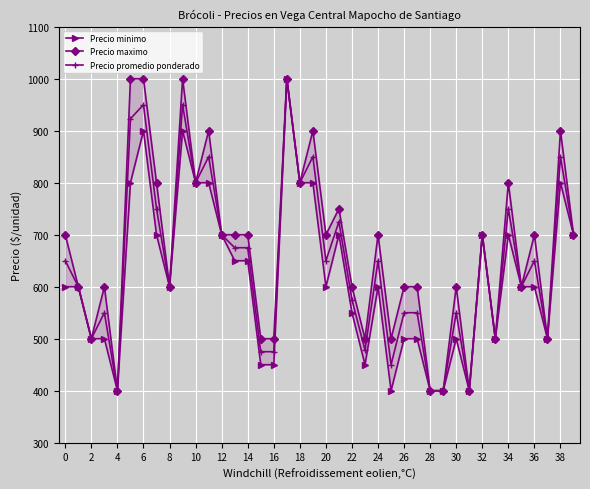

List the series in order of their peak value, highest first.

Precio minimo, Precio maximo, Precio promedio ponderado